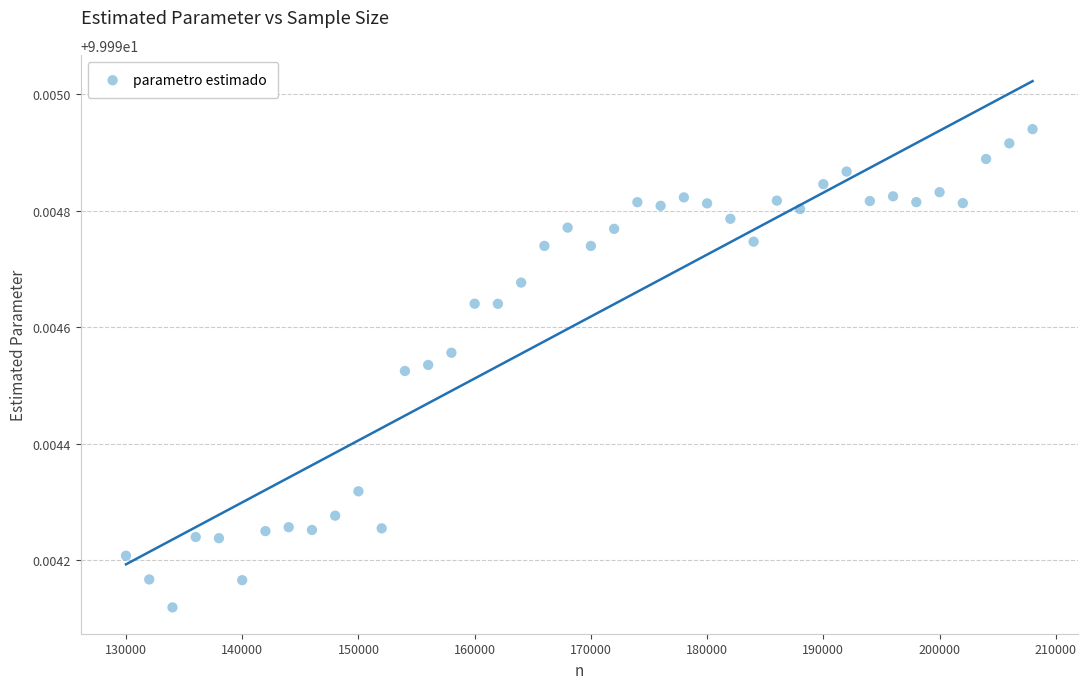

What is the range of X values (max minus min)?

78000.0